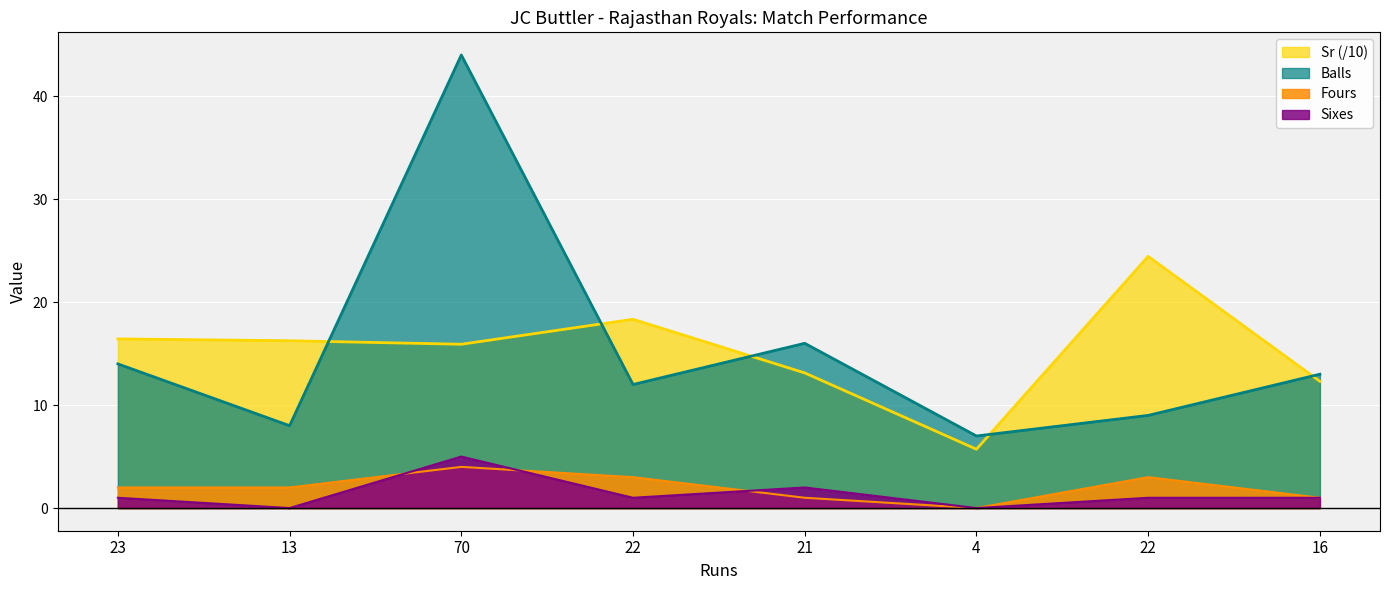

Read the Sr value at 13.

16.2